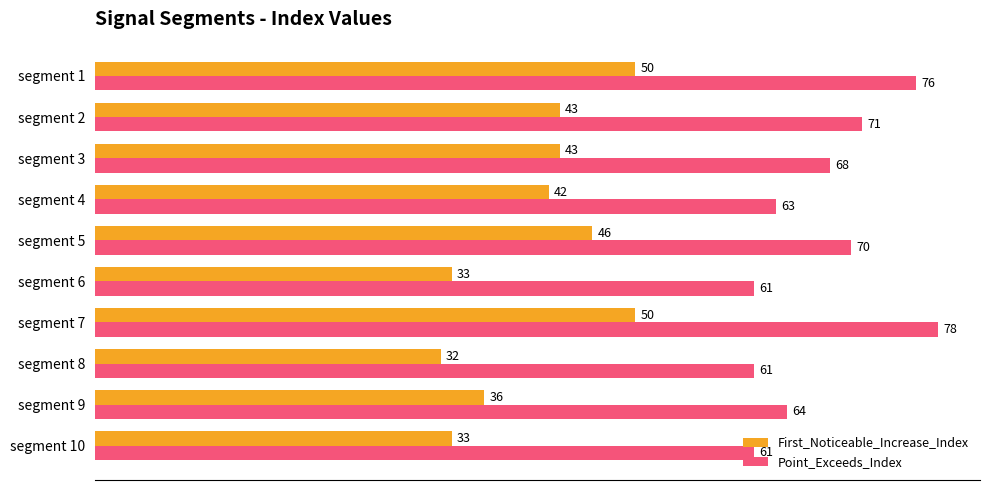

What is the sum of all First_Noticeable_Increase_Index values?

408